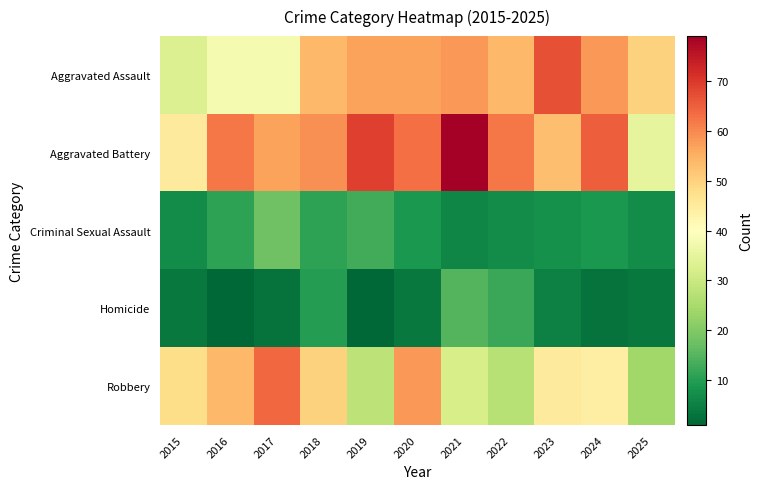

Reading left to right, transcribe all the data shown in this chart.

Aggravated Assault: 2015=33	2016=38	2017=38	2018=54	2019=57	2020=57	2021=58	2022=54	2023=67	2024=58	2025=50
Aggravated Battery: 2015=45	2016=62	2017=57	2018=59	2019=69	2020=63	2021=79	2022=62	2023=53	2024=65	2025=35
Criminal Sexual Assault: 2015=7	2016=11	2017=18	2018=11	2019=13	2020=9	2021=6	2022=7	2023=8	2024=9	2025=7
Homicide: 2015=4	2016=1	2017=3	2018=10	2019=1	2020=4	2021=15	2022=12	2023=5	2024=3	2025=4
Robbery: 2015=48	2016=54	2017=64	2018=50	2019=28	2020=58	2021=32	2022=27	2023=45	2024=44	2025=24